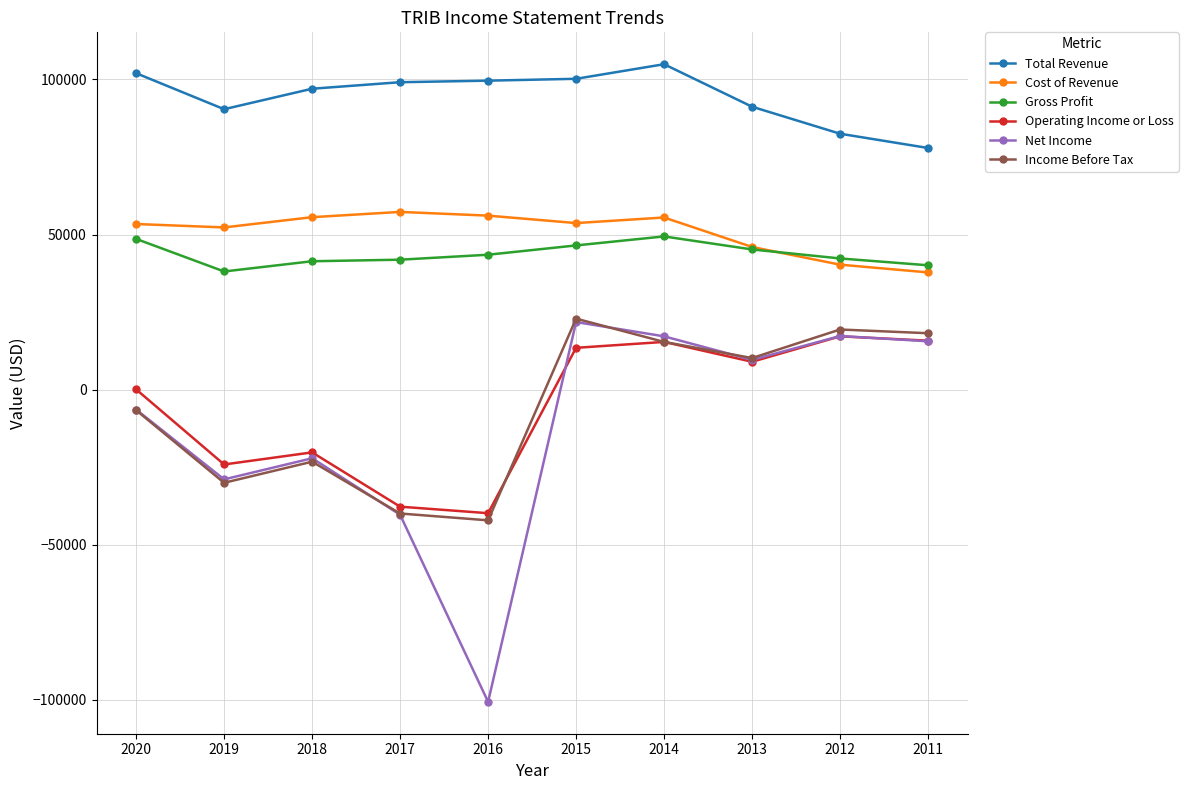

Which series has the largest range (max minus min)?

Net Income